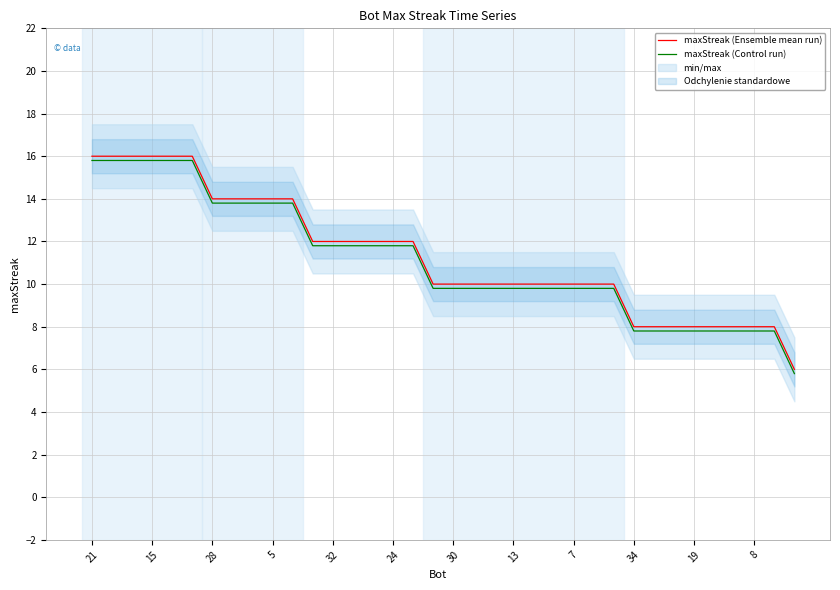

What is the lowest value of the maxStreak (Control run) series?

5.8